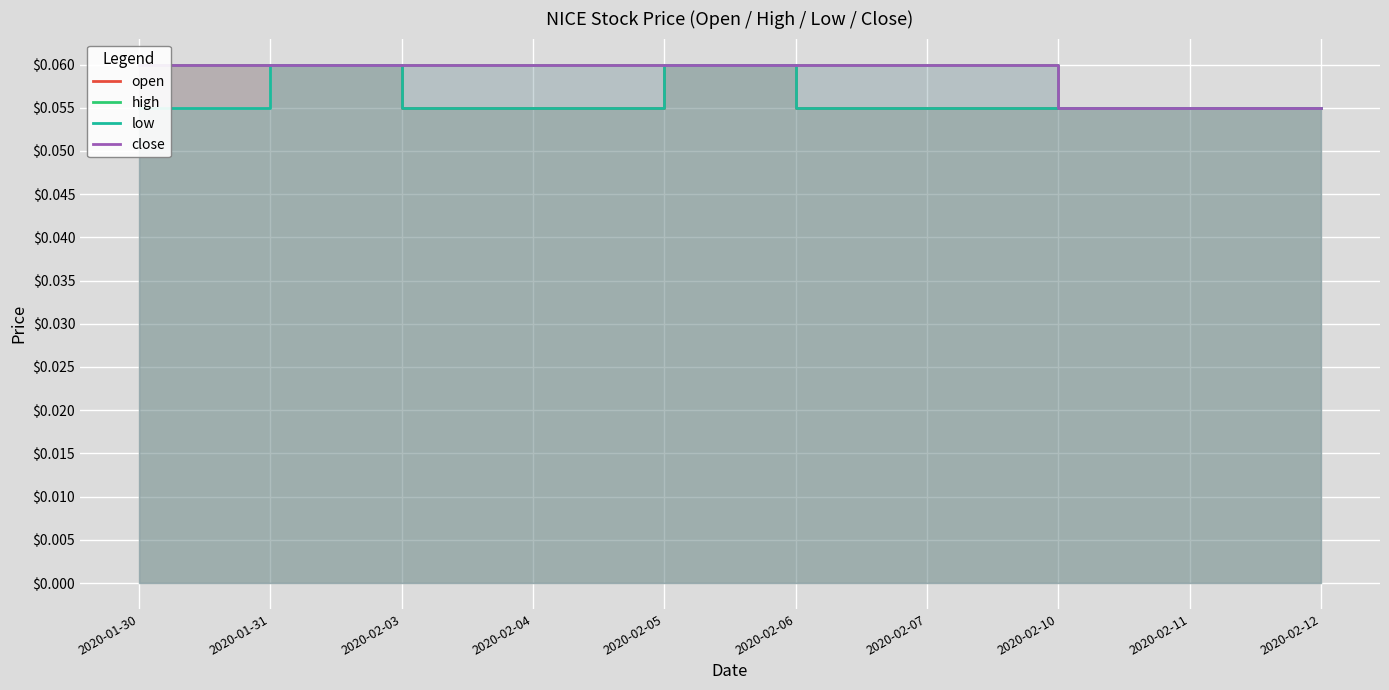

Is it true that low equals 0.1 at 2020-02-07?

True